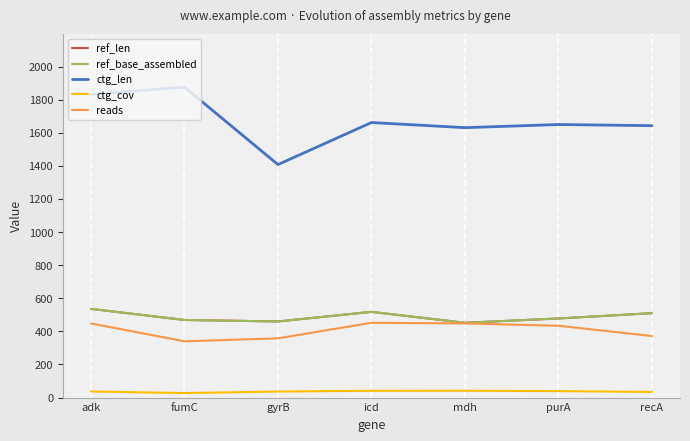

Is it true that ctg_cov equals 41.5 at fumC?

False